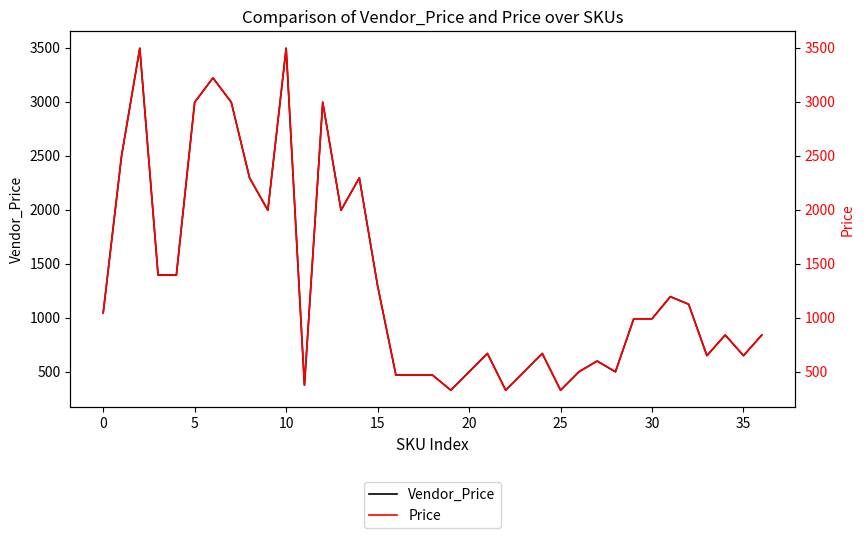

At which label does Price reach its minimum?

19